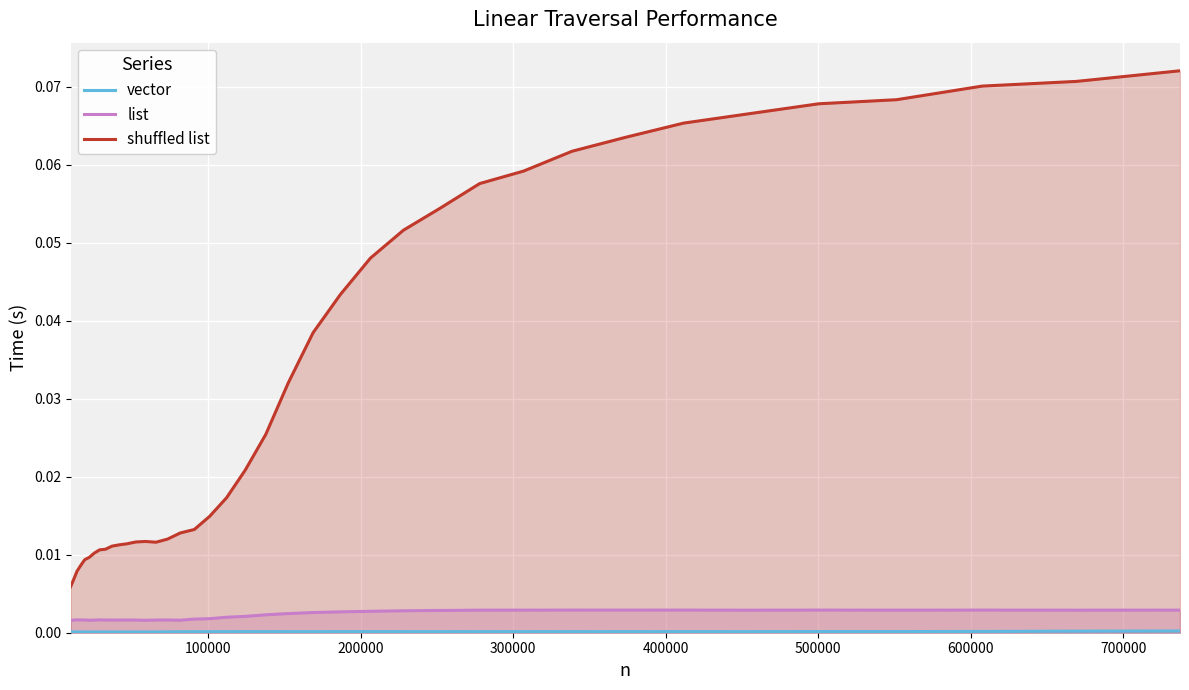

Which series has the largest total across all categories?

shuffled list